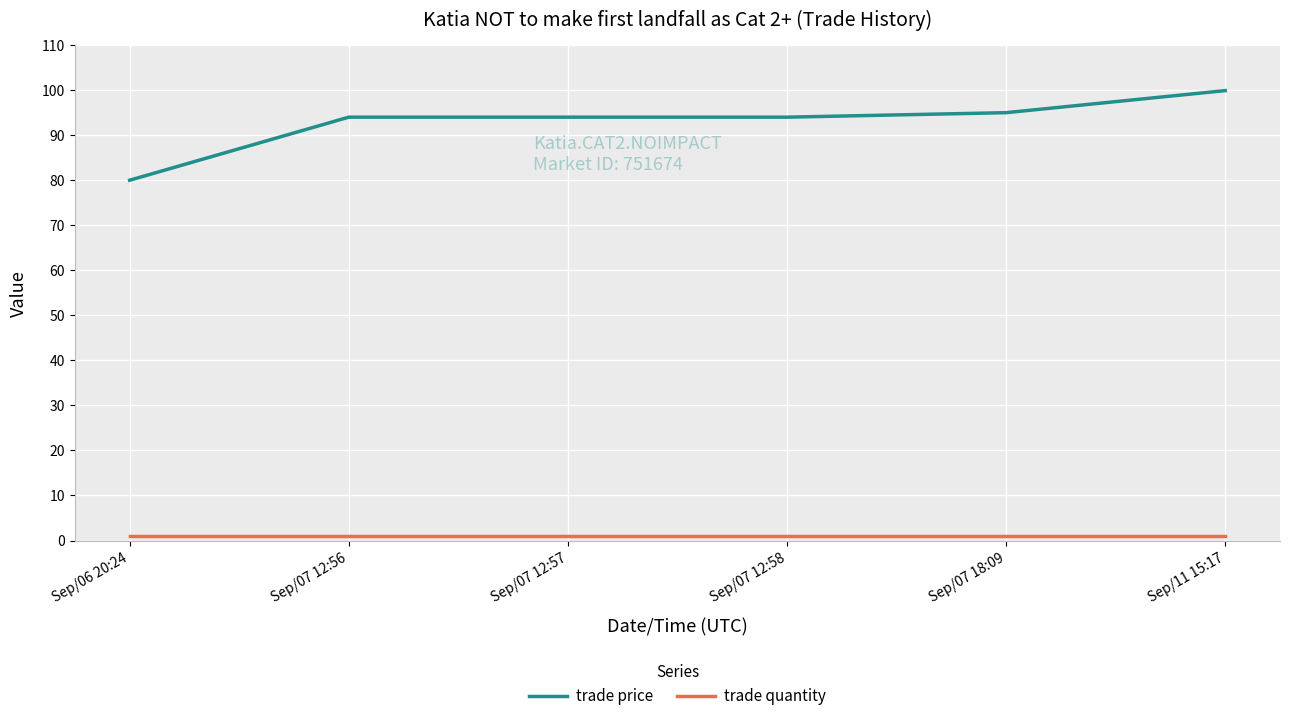

Which series changed the most between Sep/06 20:24 and Sep/07 12:57?

trade price